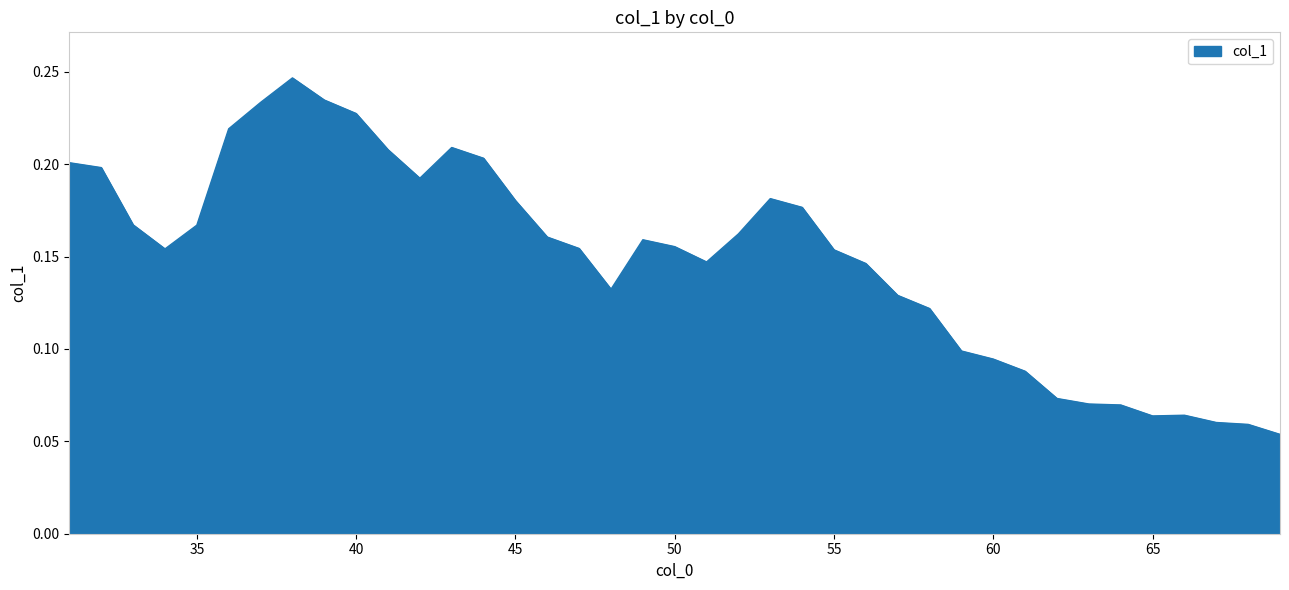

Does the chart display data point markers on the line(s)?

No